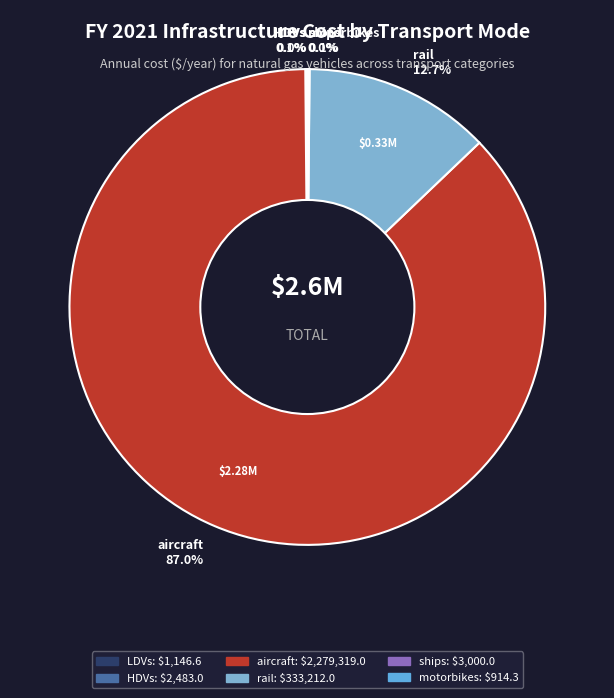

True or false: aircraft accounts for 87% of the total.

True